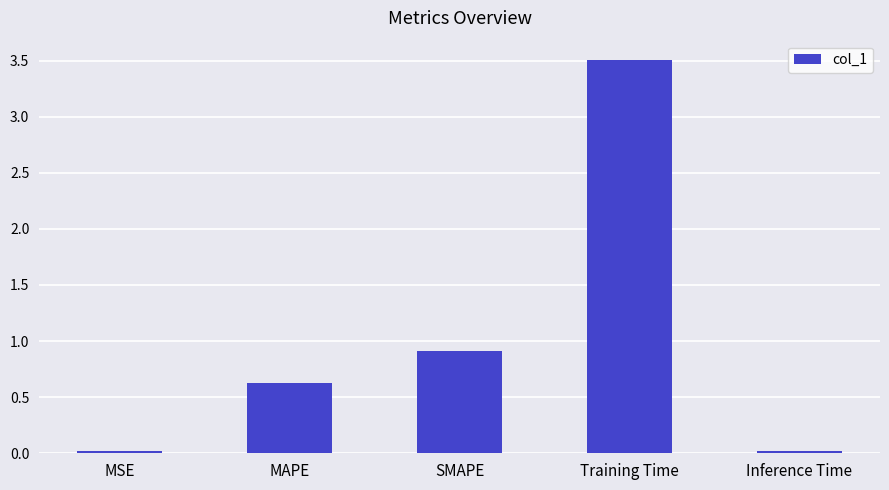

Between MAPE and SMAPE, which is larger?

SMAPE